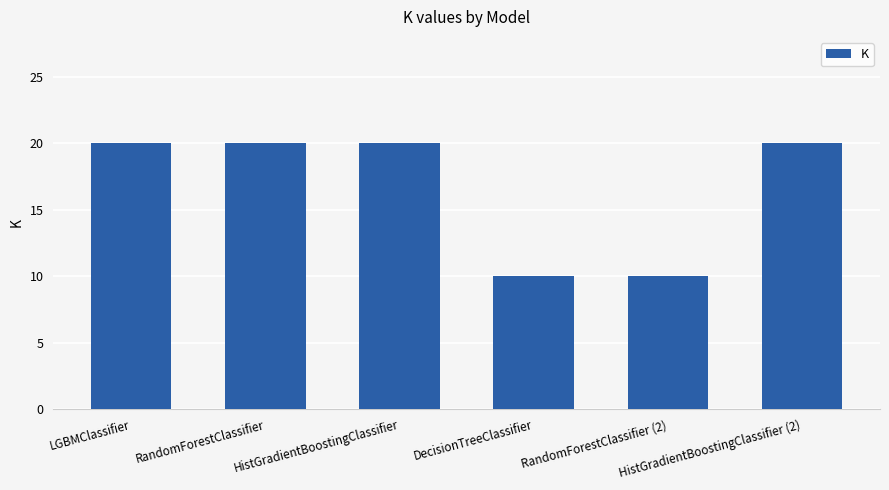

Reading left to right, extract all data points from this chart.

20	20	20	10	10	20